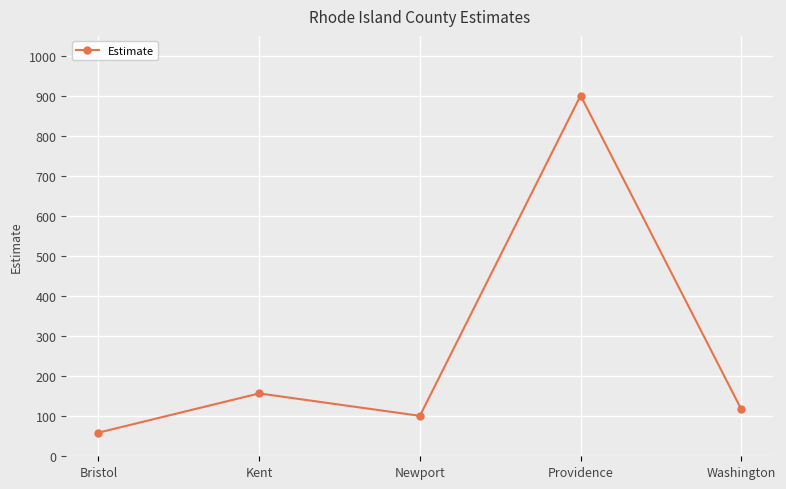

What is the approximate value at Kent?

157